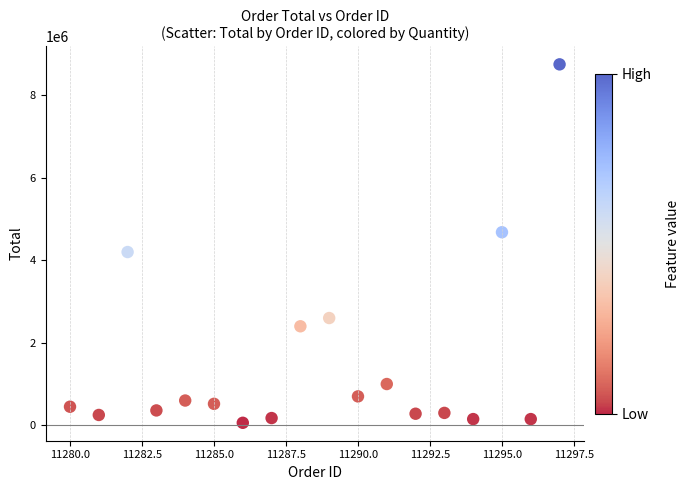

What is the range of Y values (max minus min)?

8690000